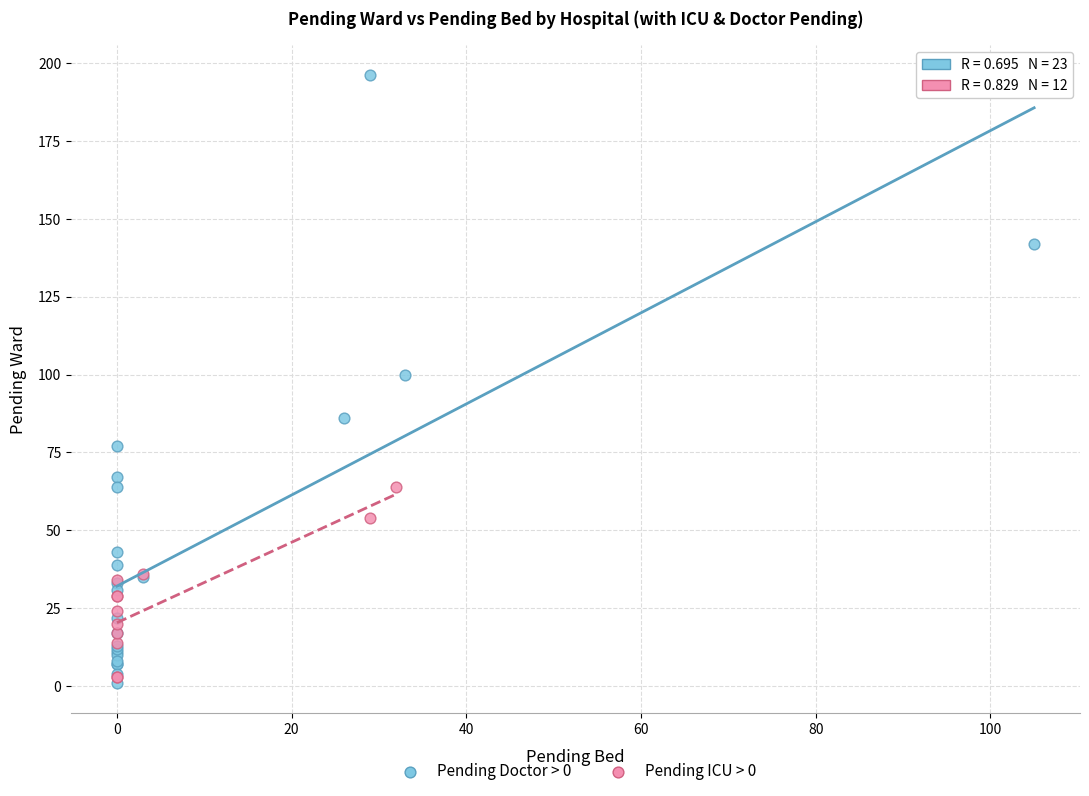

What are all the series names shown in the legend?

Pending Doctor > 0, Pending ICU > 0